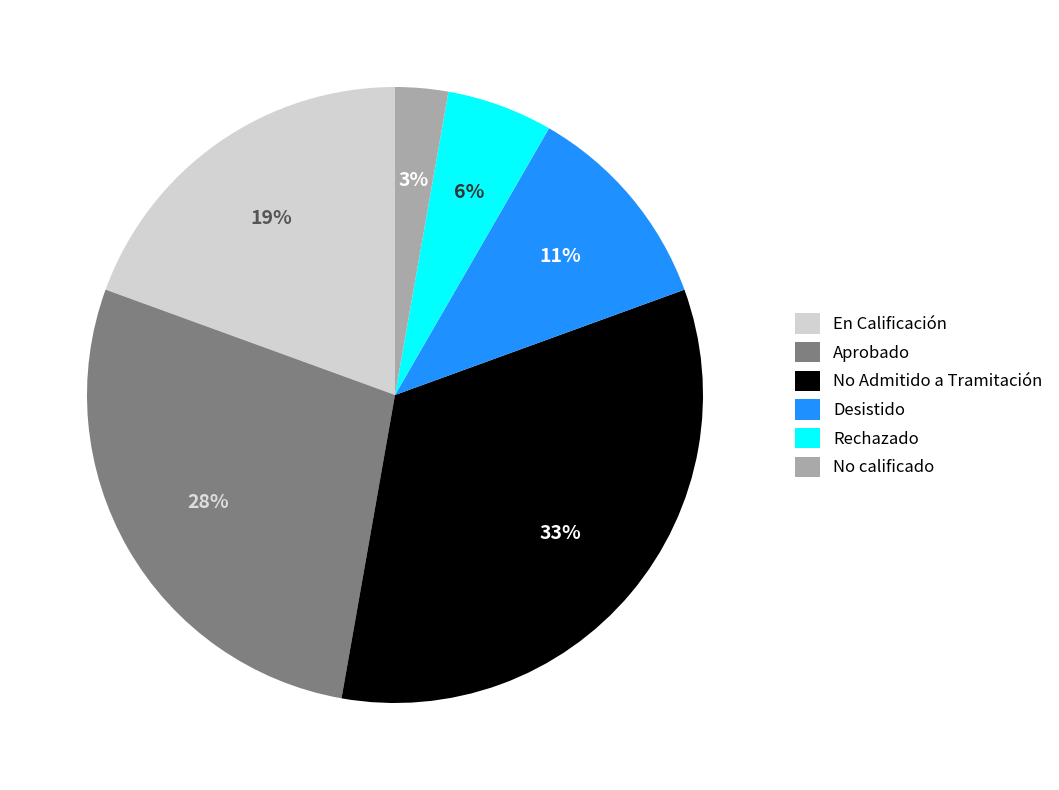

How many segments does this pie chart have?

6